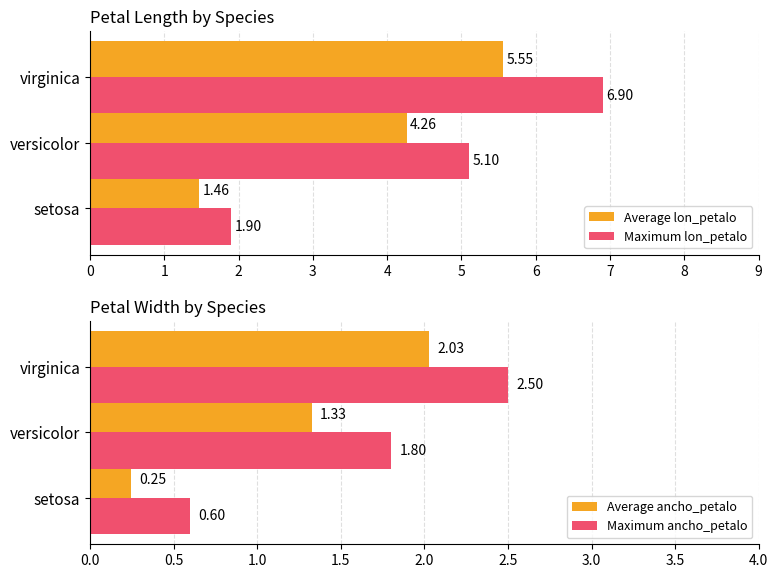

What is the sum of all Maximum lon_petalo values?

13.9